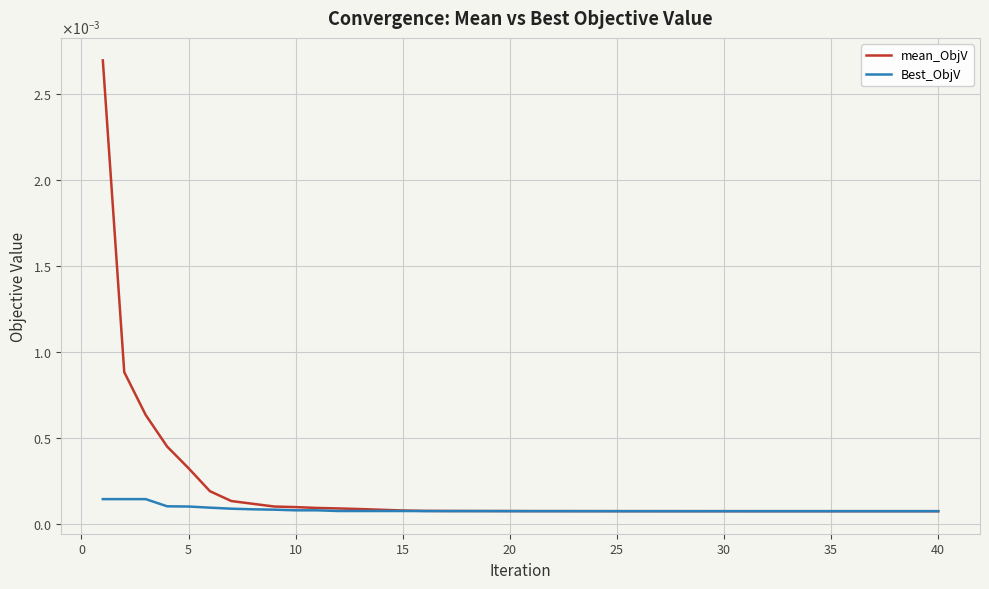

Does the chart display data point markers on the line(s)?

No